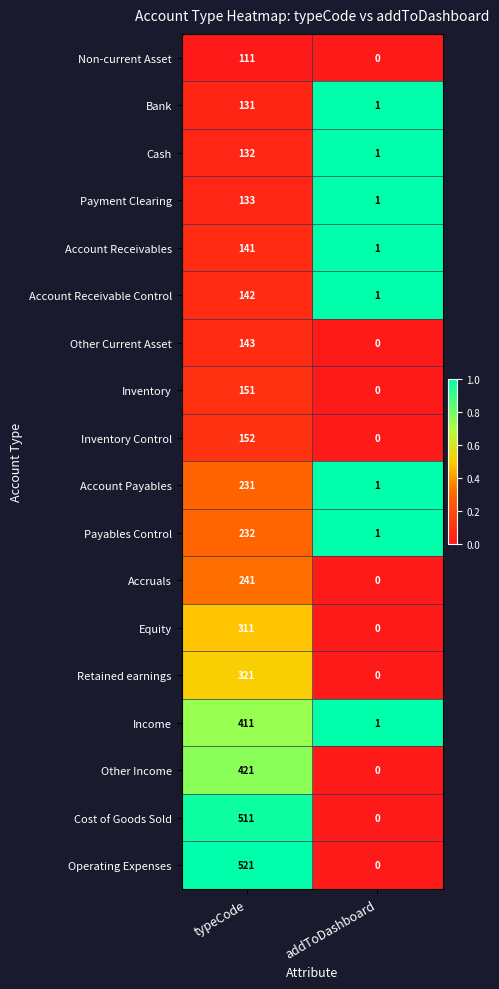

What is the approximate value of Cost of Goods Sold at typeCode?

511